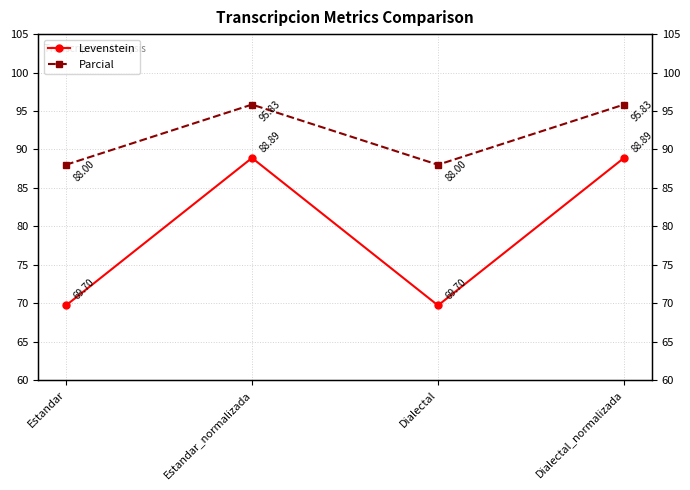

What is the greatest value displayed?

95.8